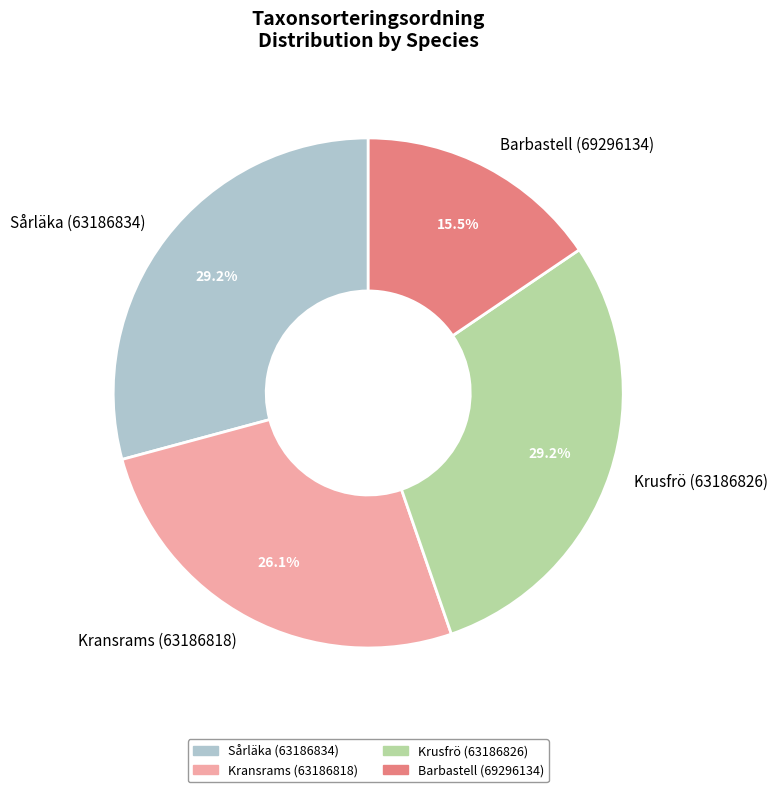

Which category has the smallest portion of the pie?

Barbastell (69296134)